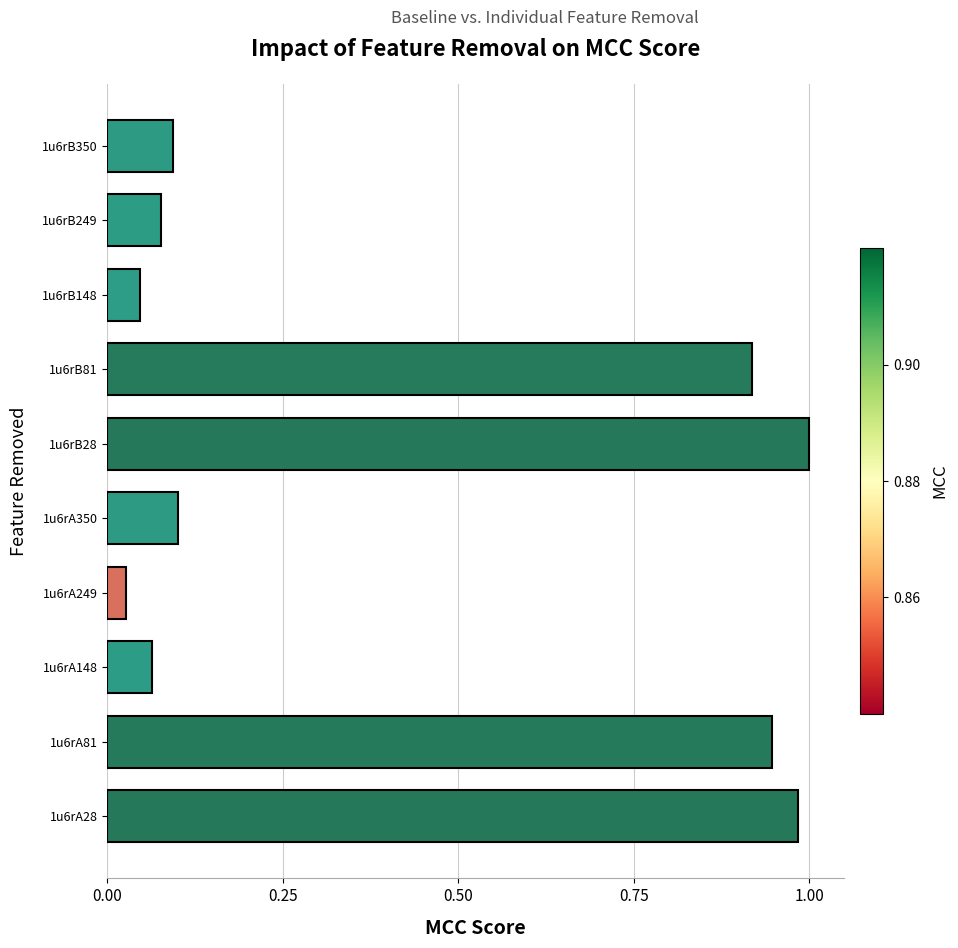

The value at 1u6rA28 is 0.4. True or false?

False